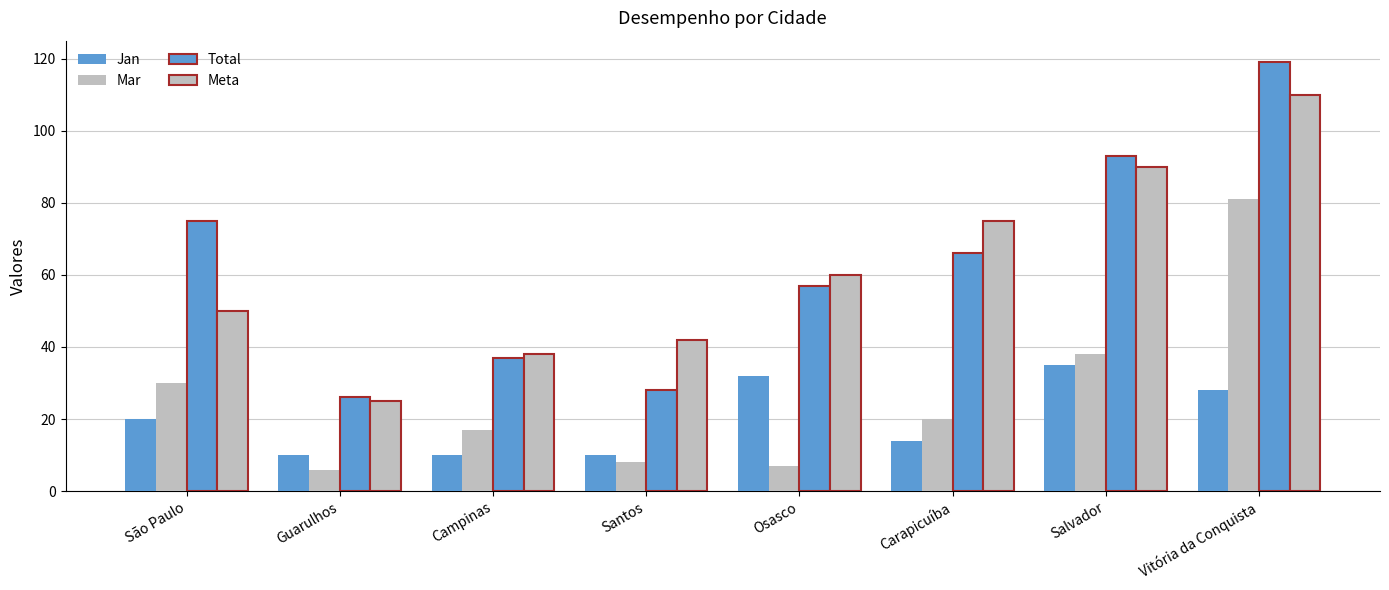

How many categories are shown in the chart?

8